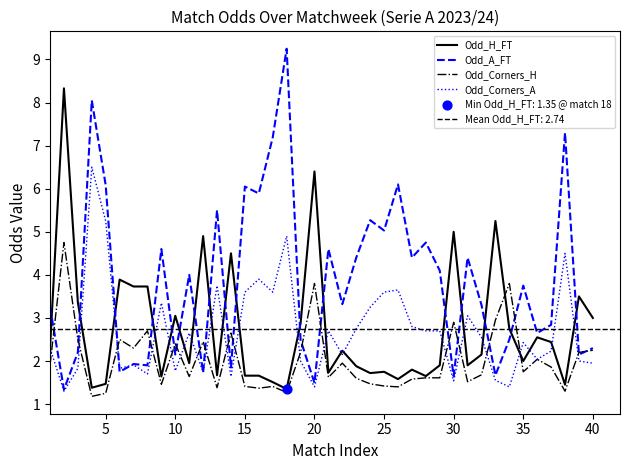

Which series reaches the minimum Y coordinate?

Odd_Corners_H